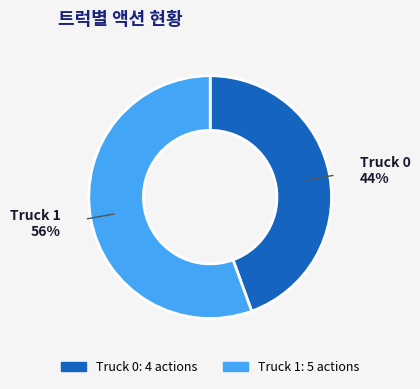

What is the majority slice?

Truck 1